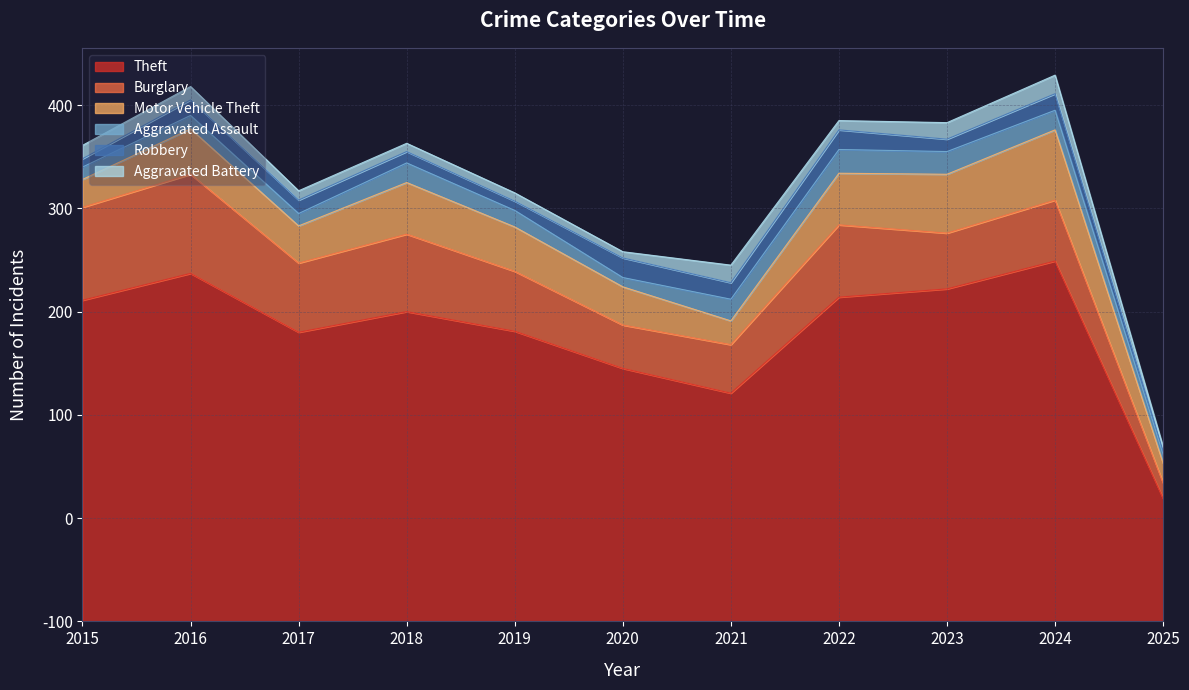

What is the value of the Aggravated Battery point at the 7th from the left?

17